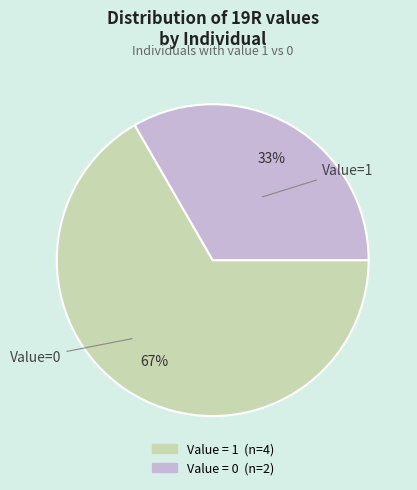

How many segments does this pie chart have?

2